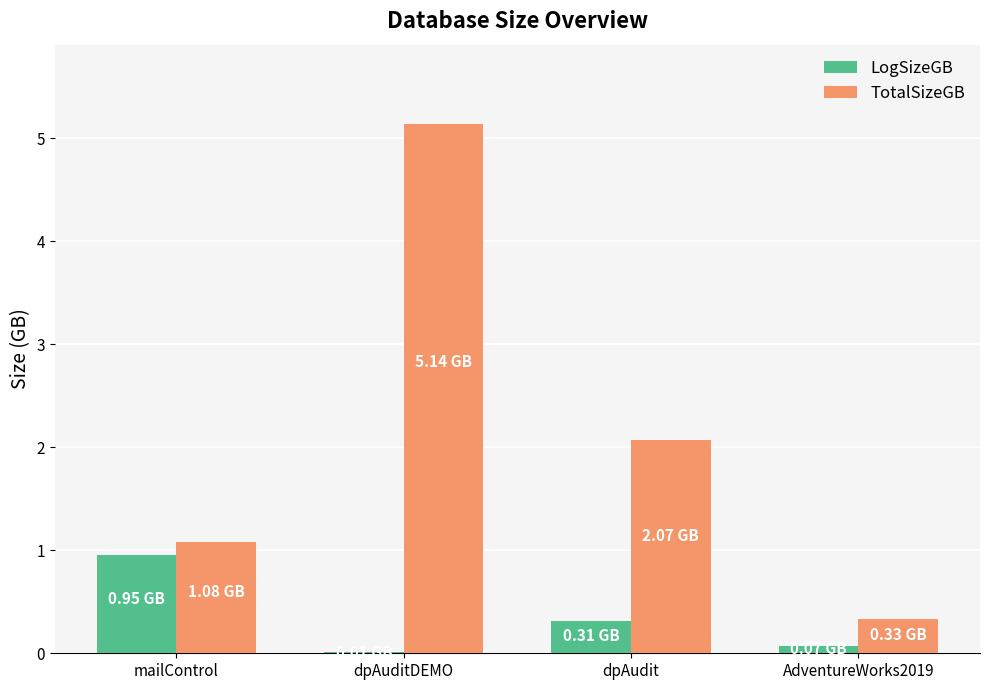

How many data points does each series have?

4